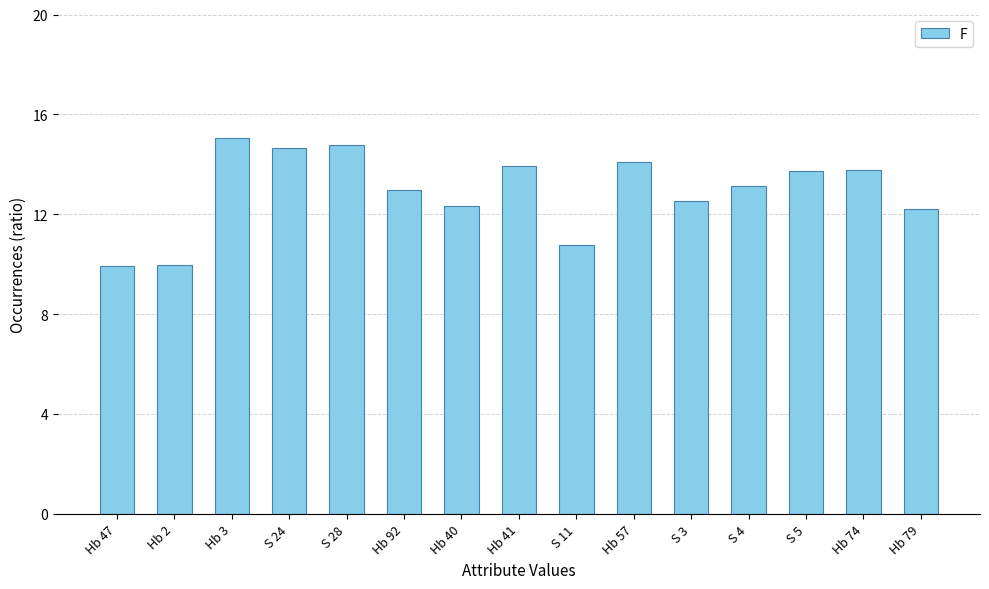

What is the minimum value shown in the chart?

9.9